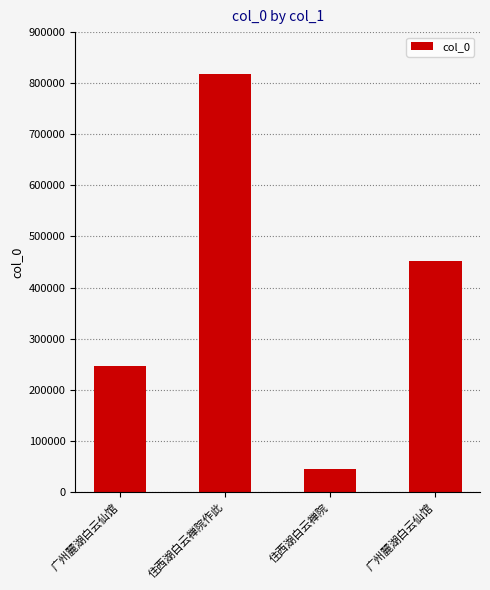

How many categories are shown in the chart?

4